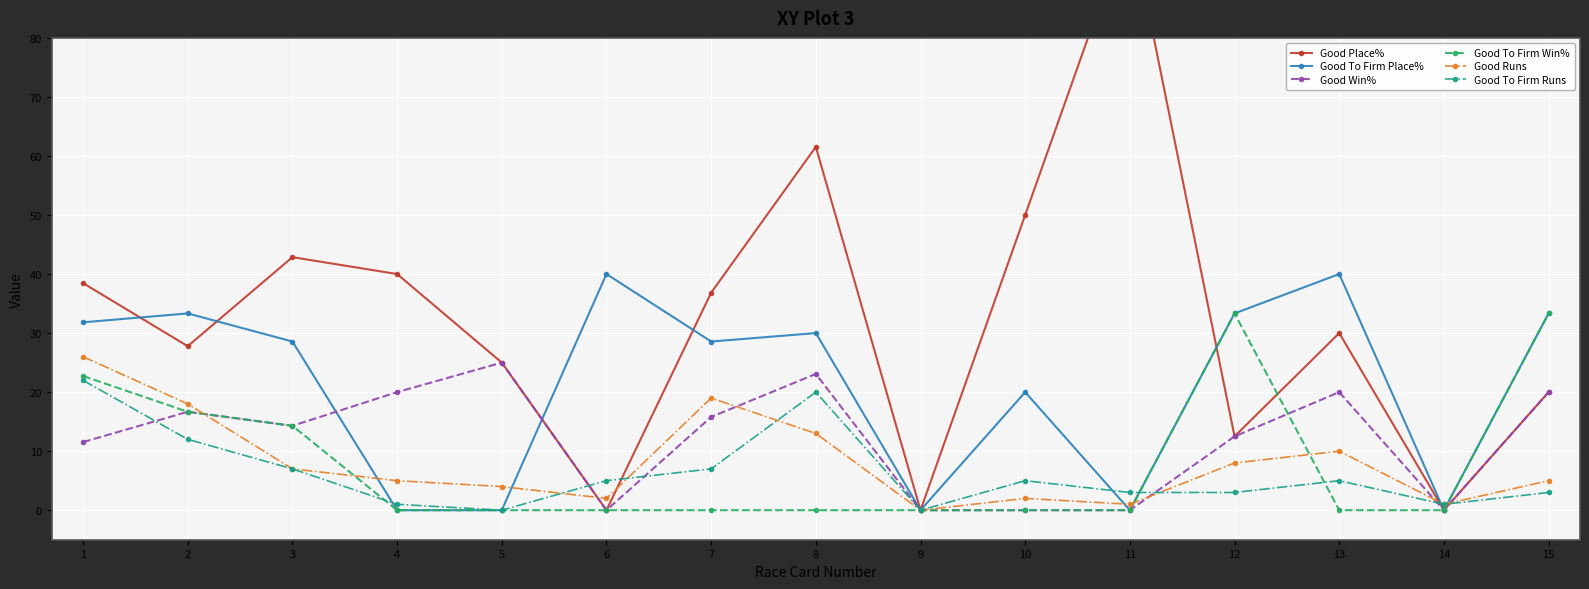

List the series in order of their peak value, lowest first.

Good To Firm Runs, Good Win%, Good Runs, Good To Firm Win%, Good To Firm Place%, Good Place%